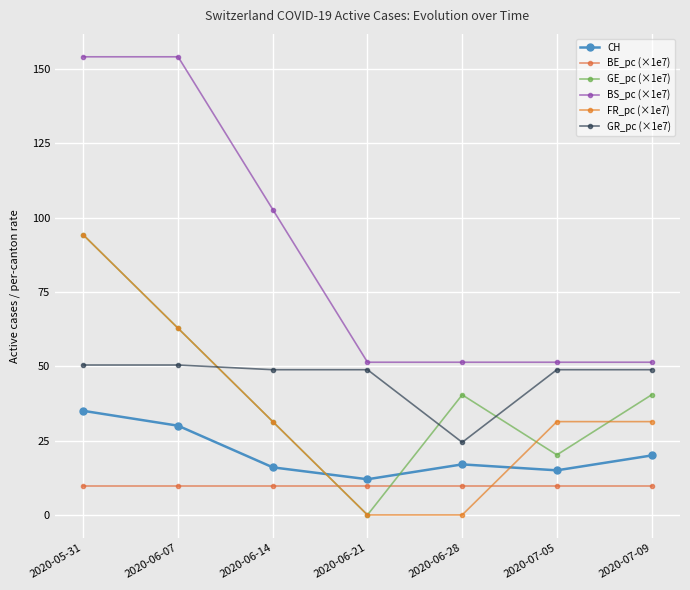

How many times do BE_pc (×1e7) and FR_pc (×1e7) cross each other?

2